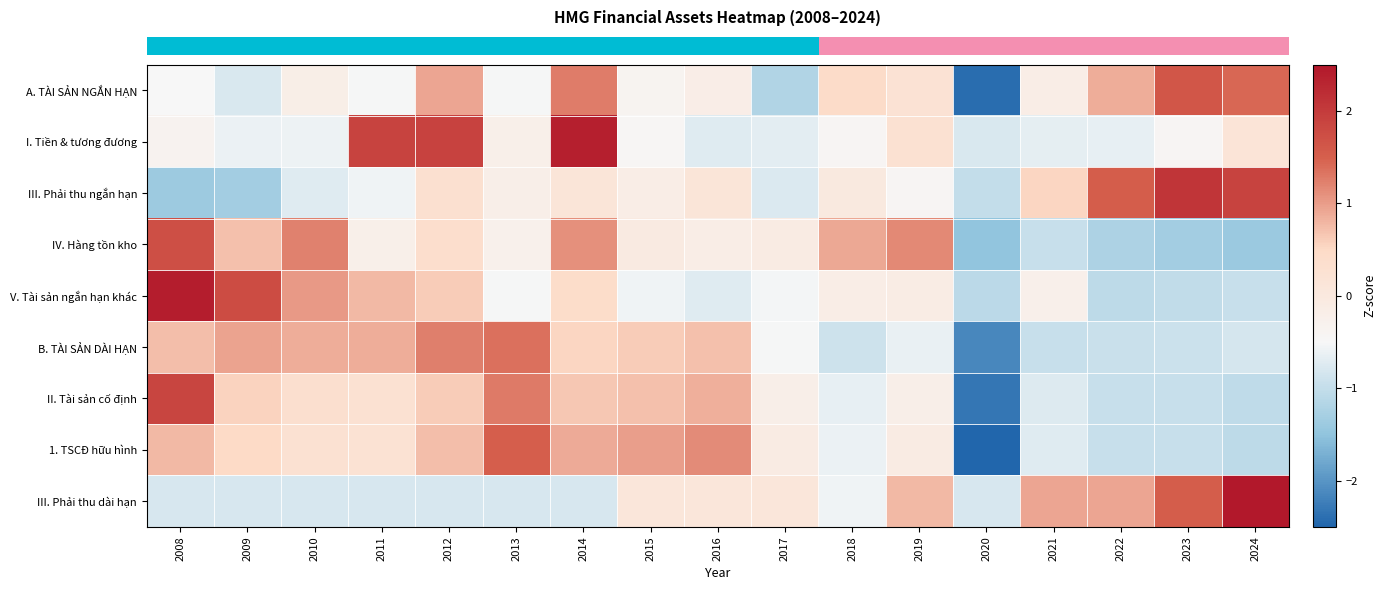

At how many categories does at least one series exceed 0?

16